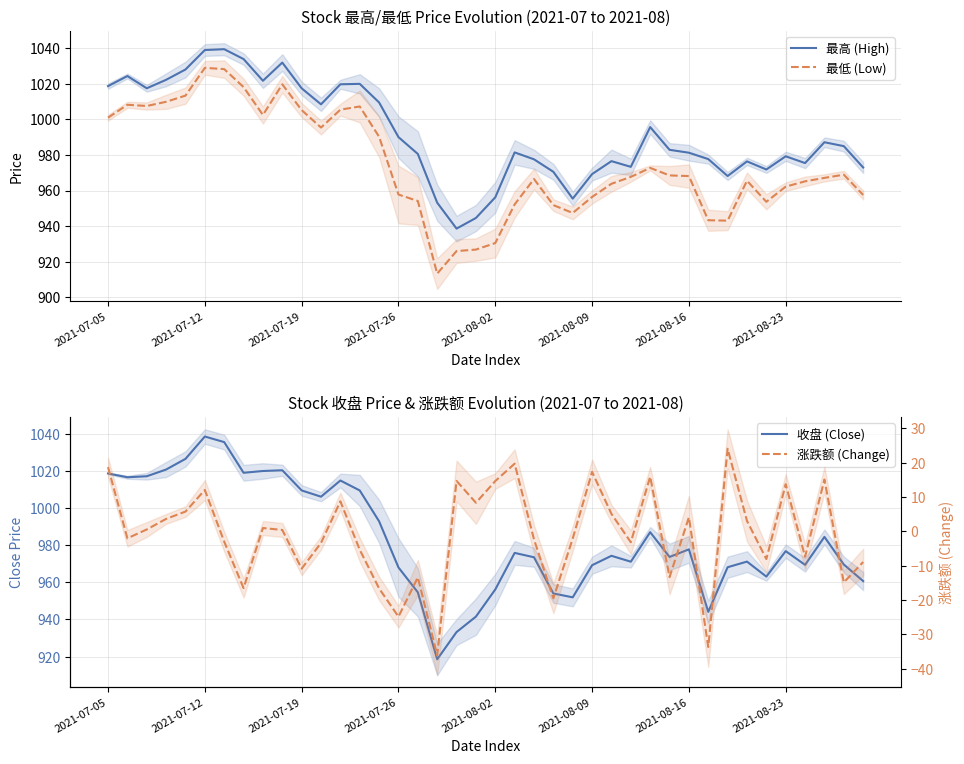

What is the highest value of the 最低 (Low) series?

1029.0